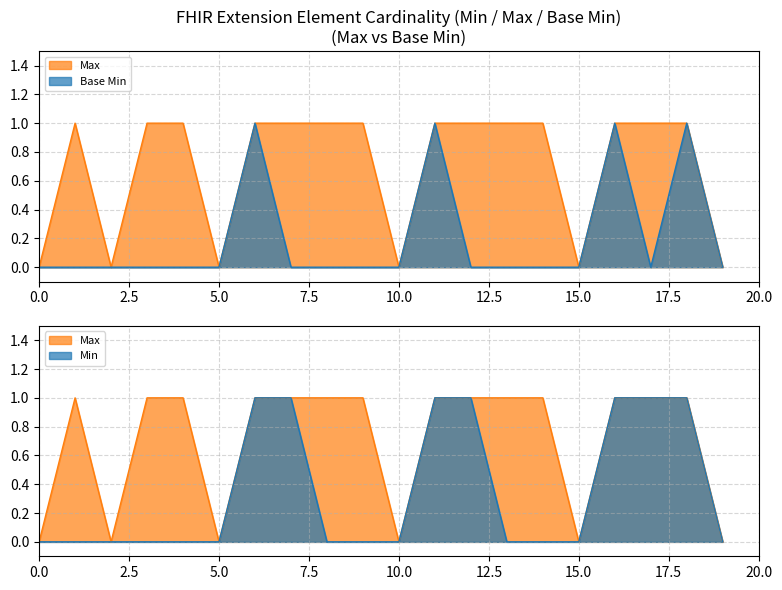

How many positive values does the Base Min series have?

4